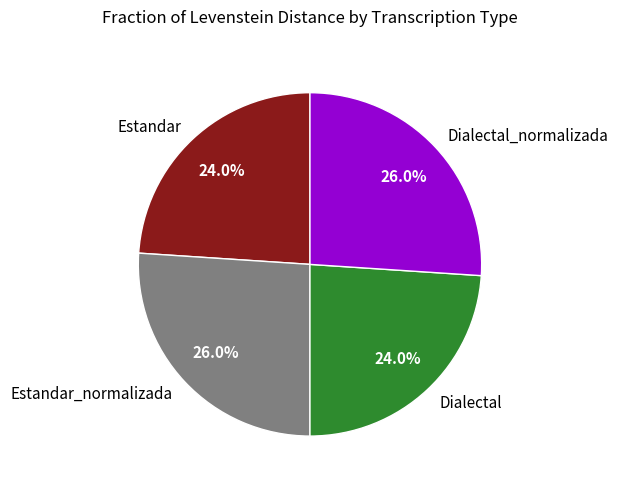

Combined, what portion of the pie is Estandar_normalizada and Estandar?

50.0%